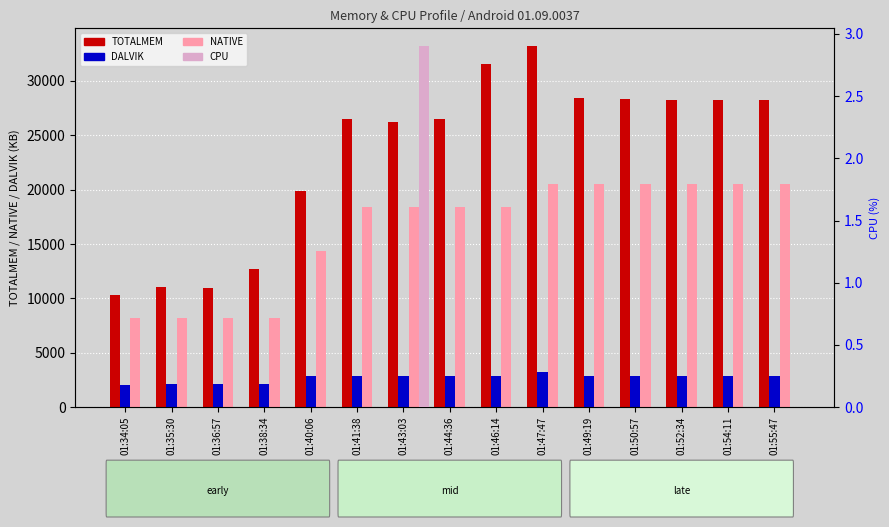

At which category does the chart reach its peak across all series?

01:47:47